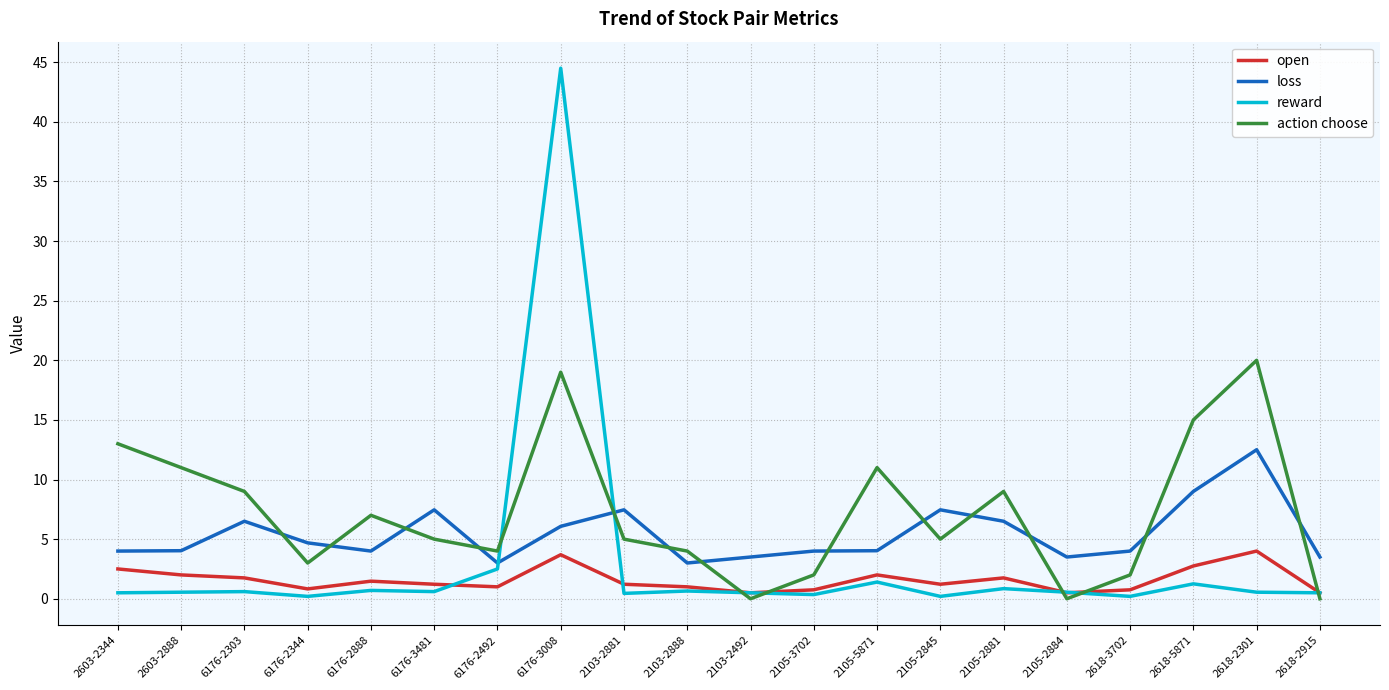

How many times do action choose and loss cross each other?

13